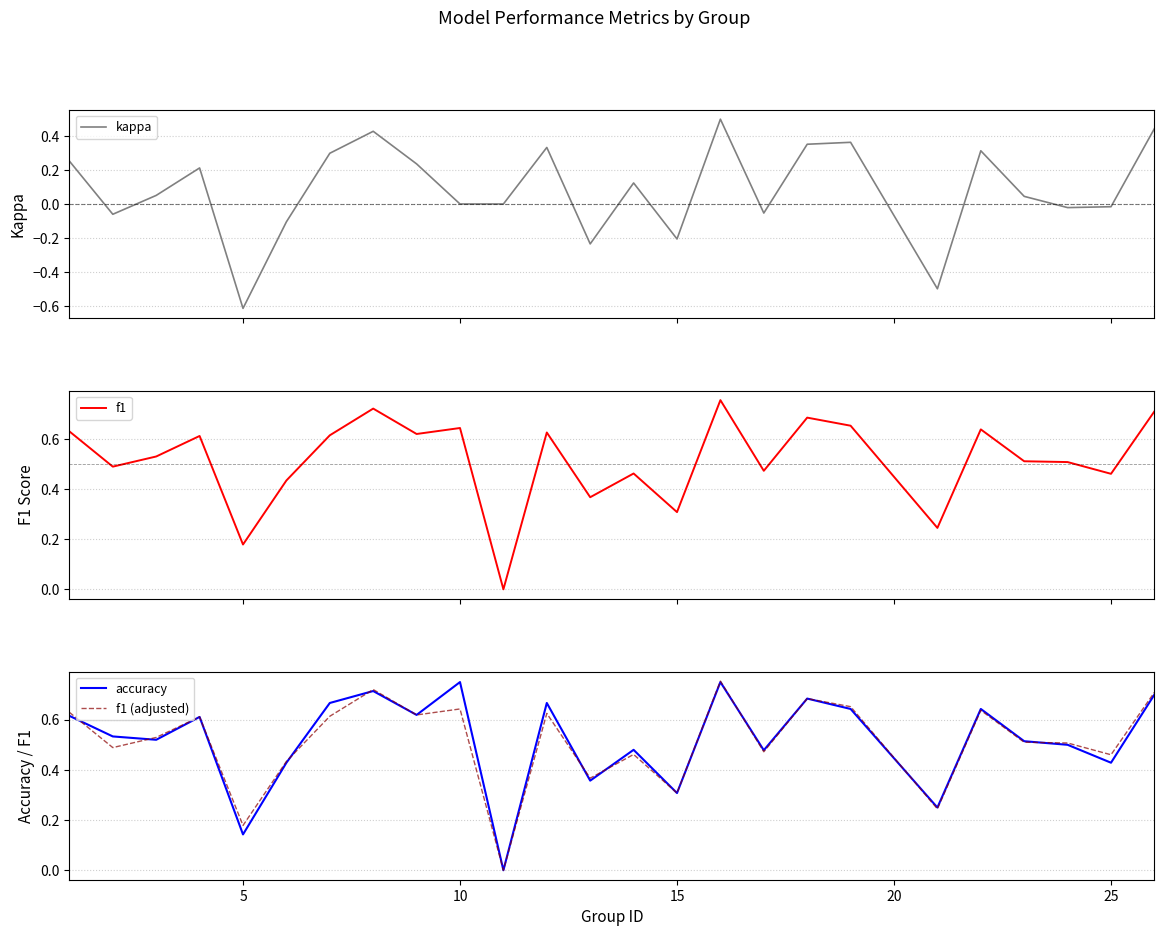

What is the difference between the maximum and second lowest values in the f1 series?

0.6